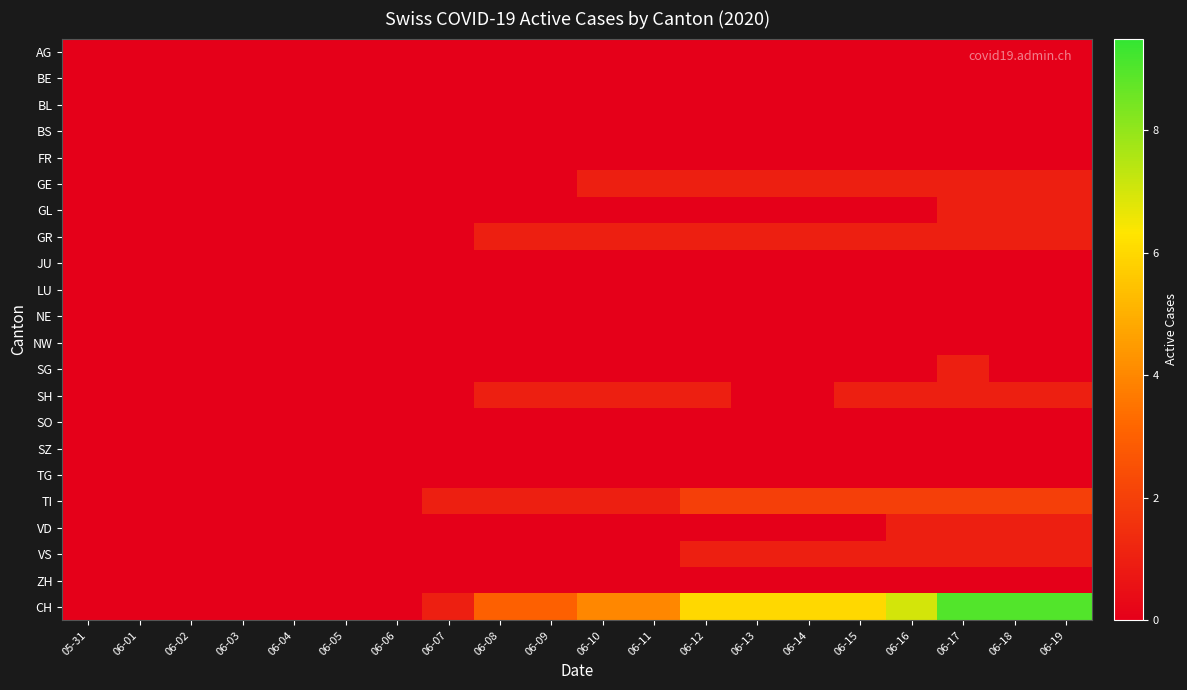

Which category has the lowest value across all series?

05-31